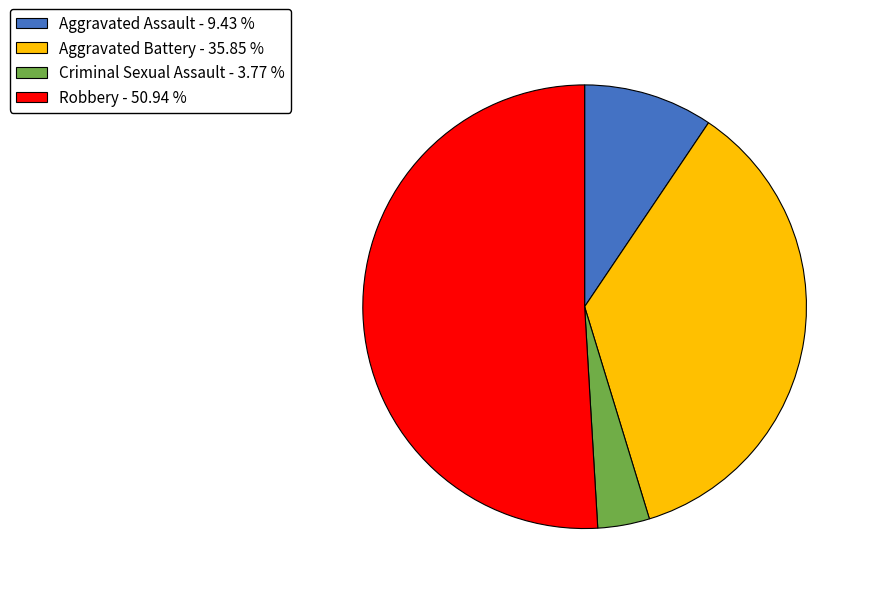

Combined, do Criminal Sexual Assault - 3.77 % and Aggravated Battery - 35.85 % account for over 50%?

No